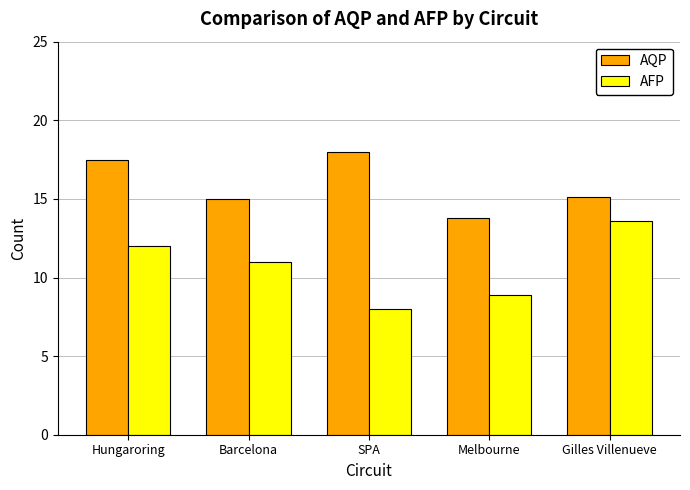

Count the number of data series in this chart.

2